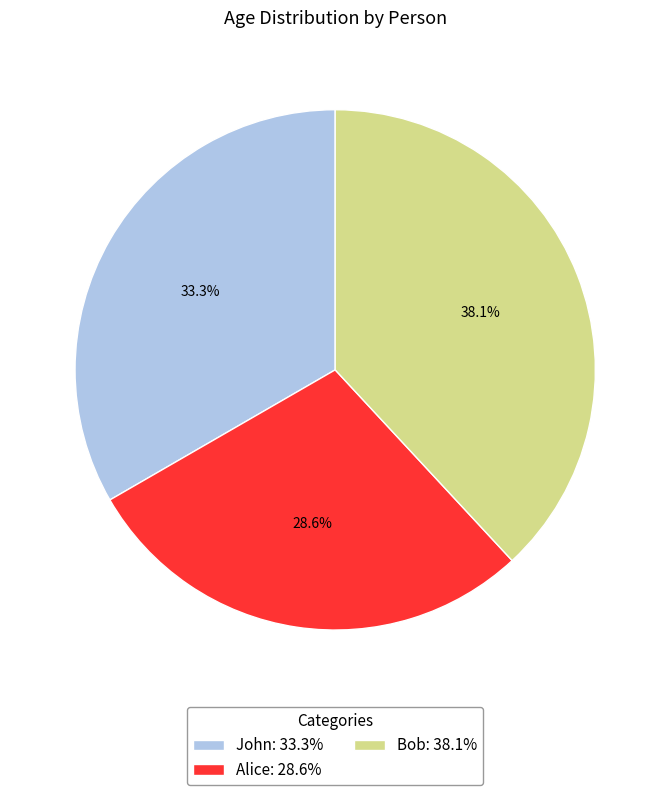

Which has a higher value, John: 33.3% or Bob: 38.1%?

Bob: 38.1%